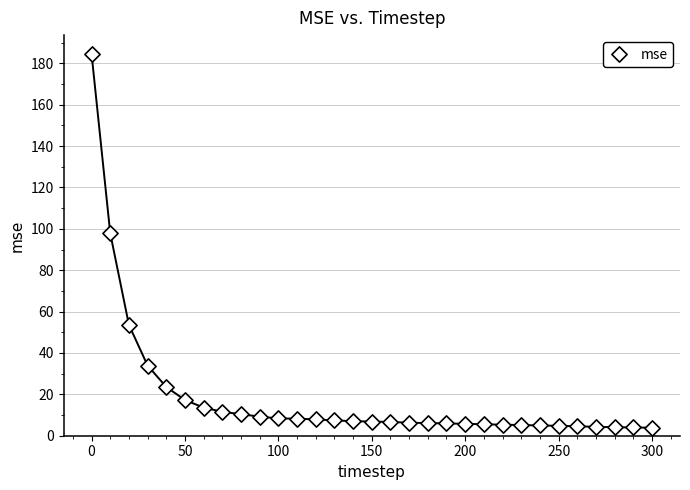

What Y value in the scatter plot is closest to 94?

97.9